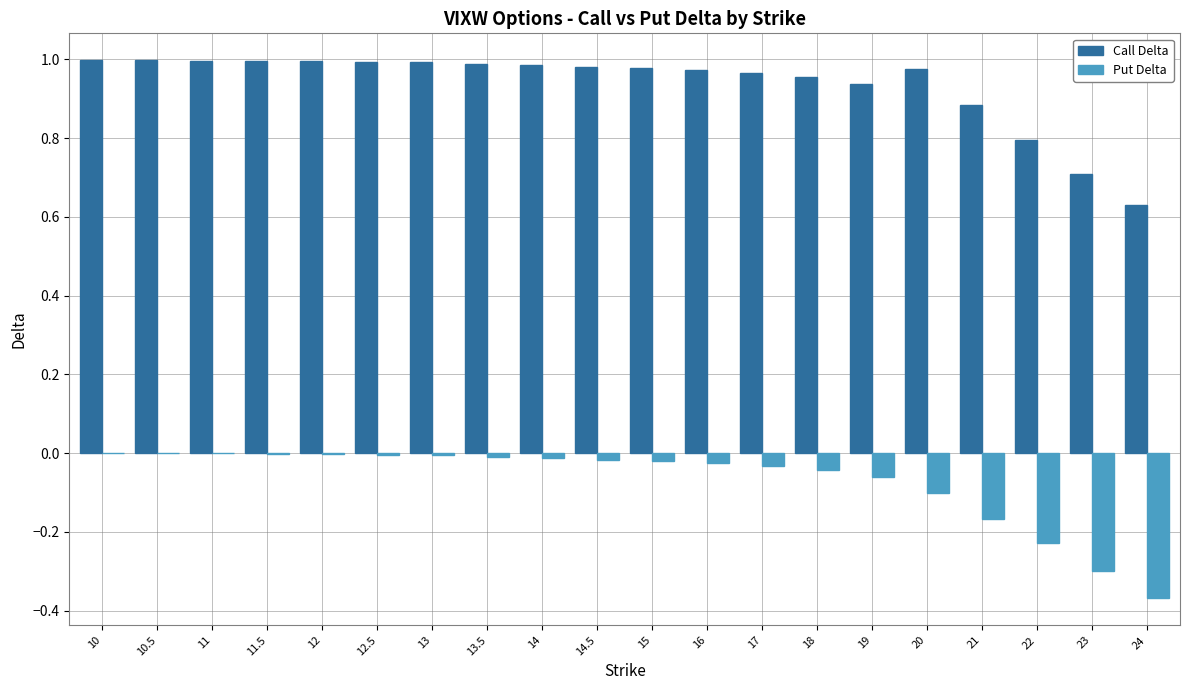

What is the sum of all Put Delta values?

-1.4